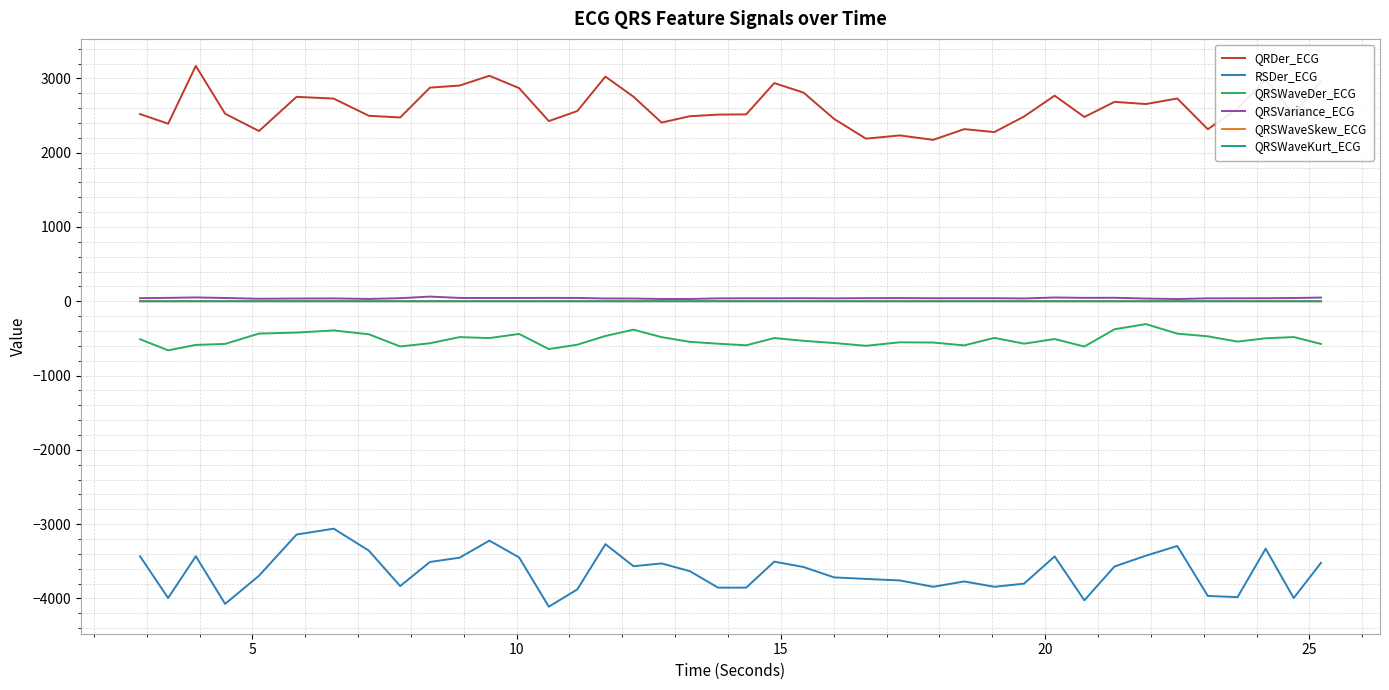

True or false: RSDer_ECG and QRSWaveSkew_ECG intersect in this chart.

False